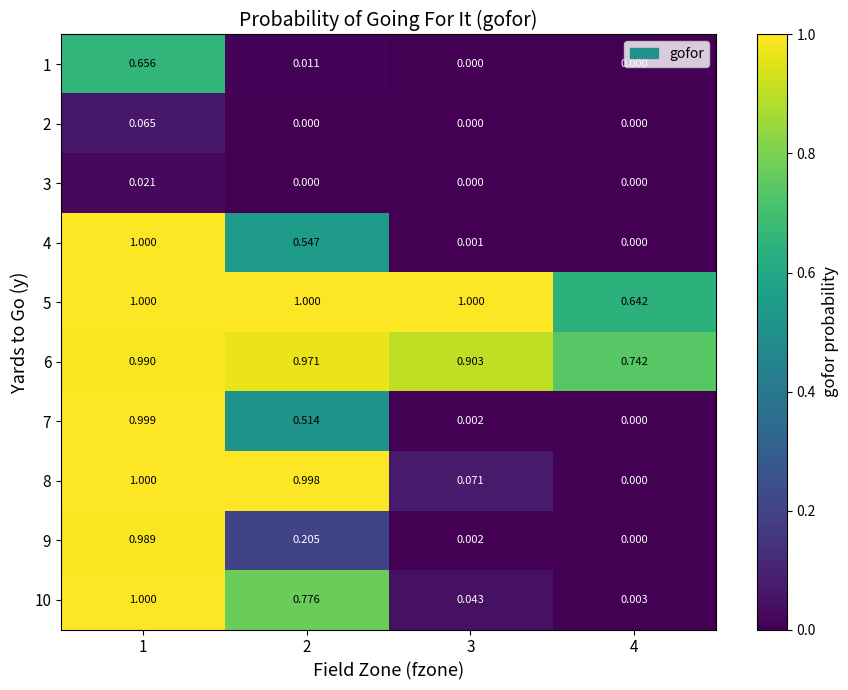

Is the value of 6 at 2 greater than the value of 5 at 4?

Yes